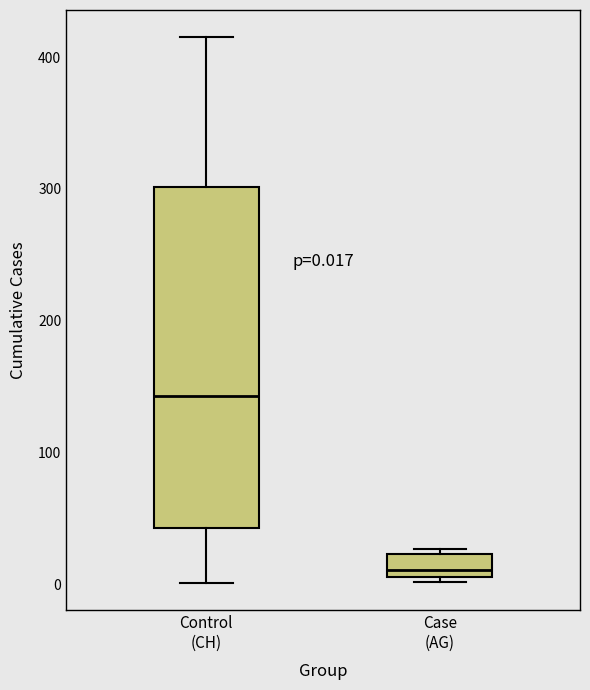

Comparing the boxes themselves (not the whiskers), which one is the tallest?

Control (CH)